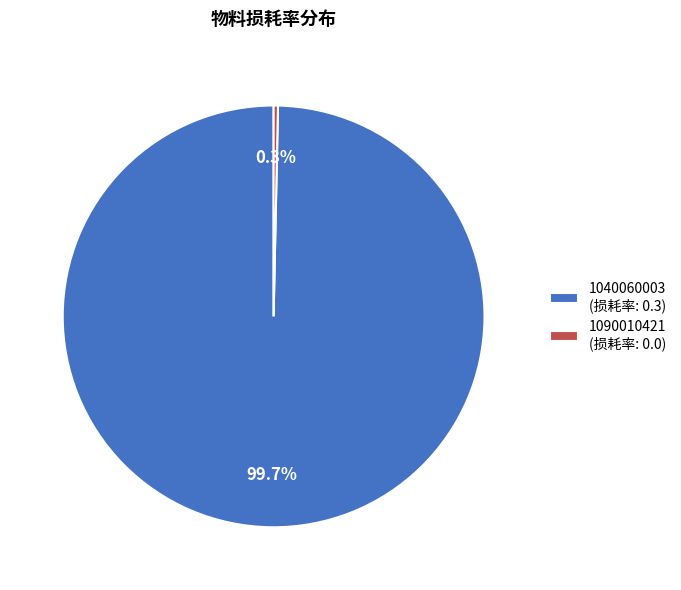

How many segments does this pie chart have?

2